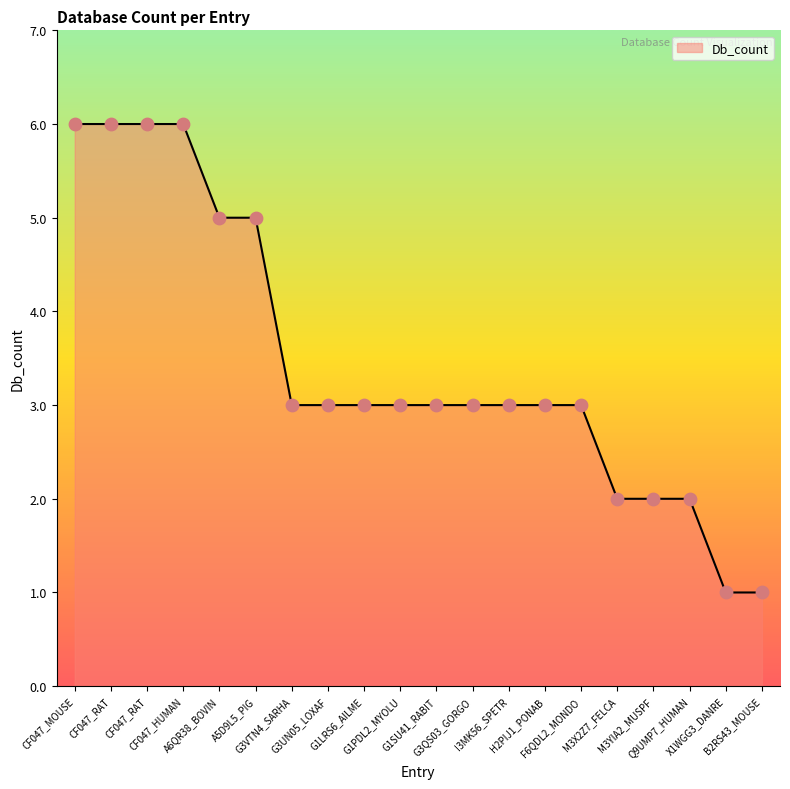

Between I3MK56_SPETR and A6QR38_BOVIN, which is larger?

A6QR38_BOVIN